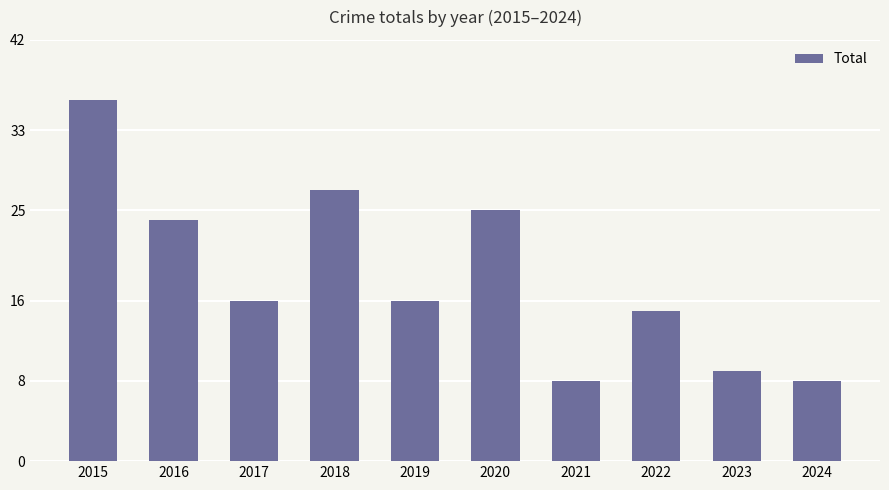

Is it true that the value at 2024 is 8?

True